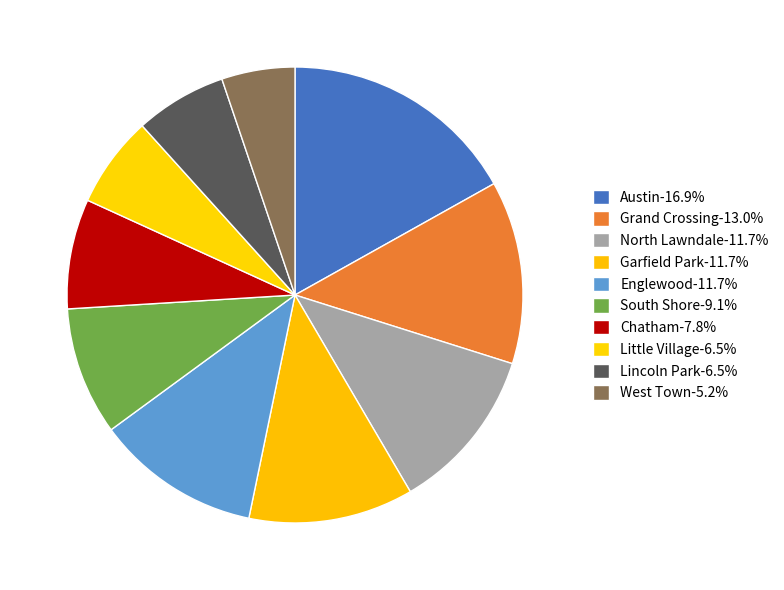

What is the ratio of the value at Garfield Park to the value at Grand Crossing?

0.9